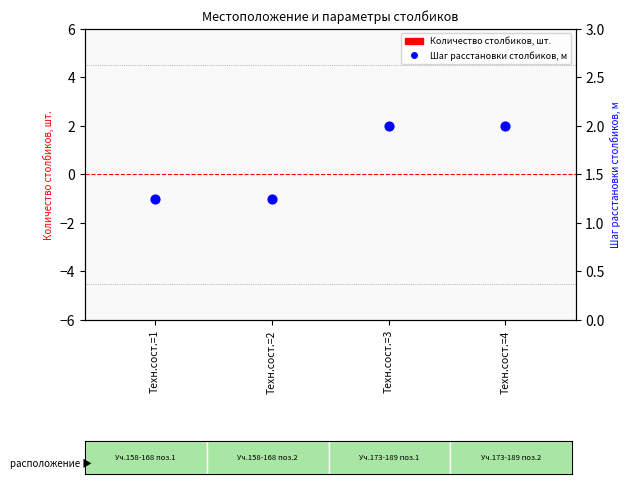

What are all the series names shown in the legend?

Количество столбиков, шт., Шаг расстановки столбиков, м